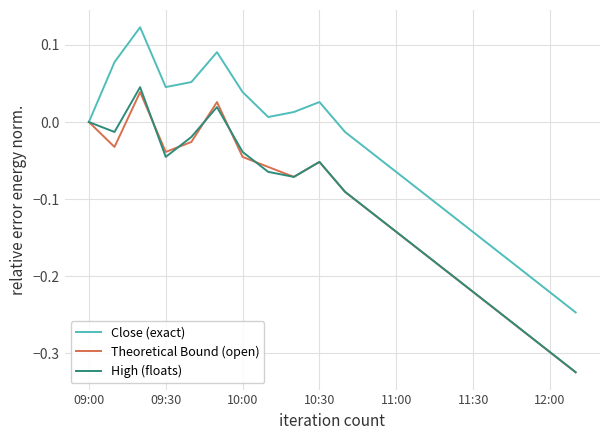

Which series has the largest total across all categories?

Close (exact)